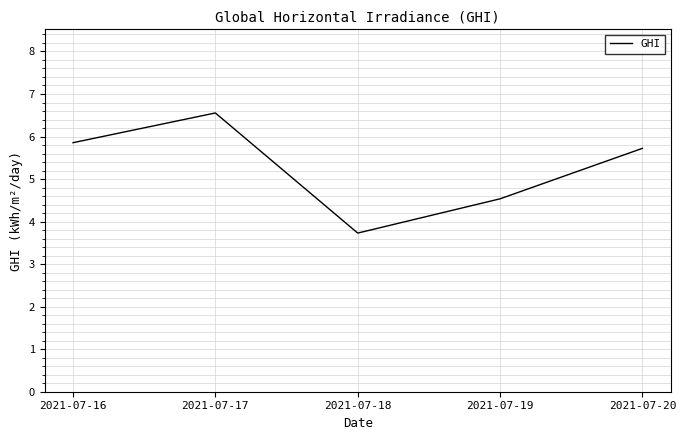

How many lines are shown in the chart?

1